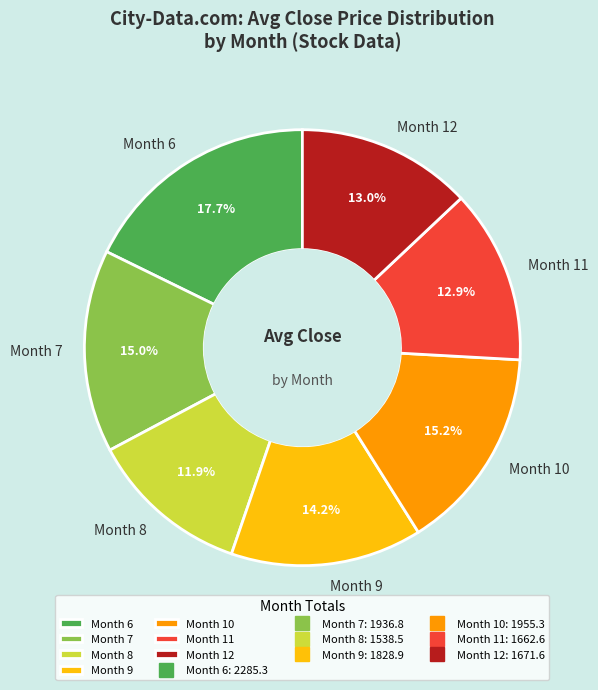

Which slice is the largest?

Month 6